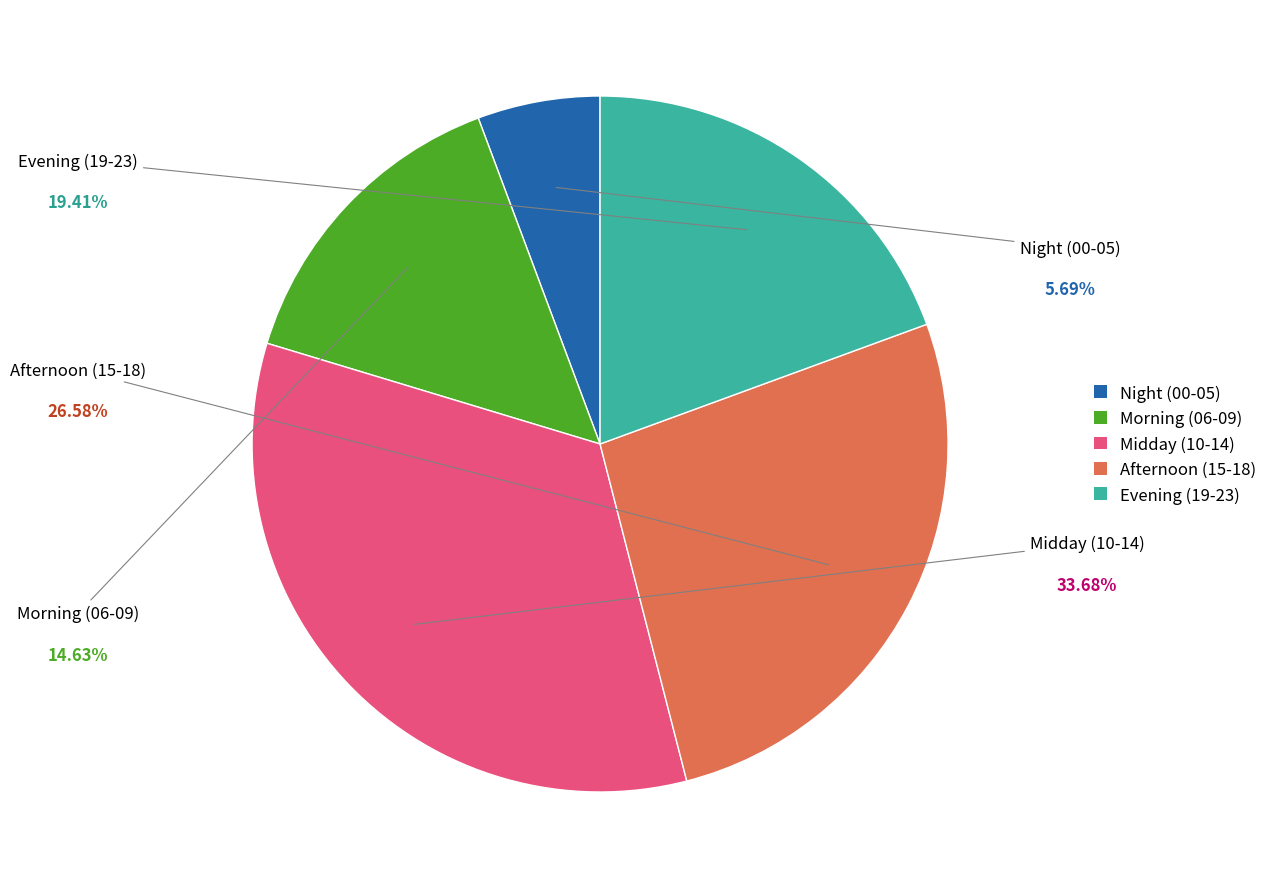

Does any single category account for the majority?

No